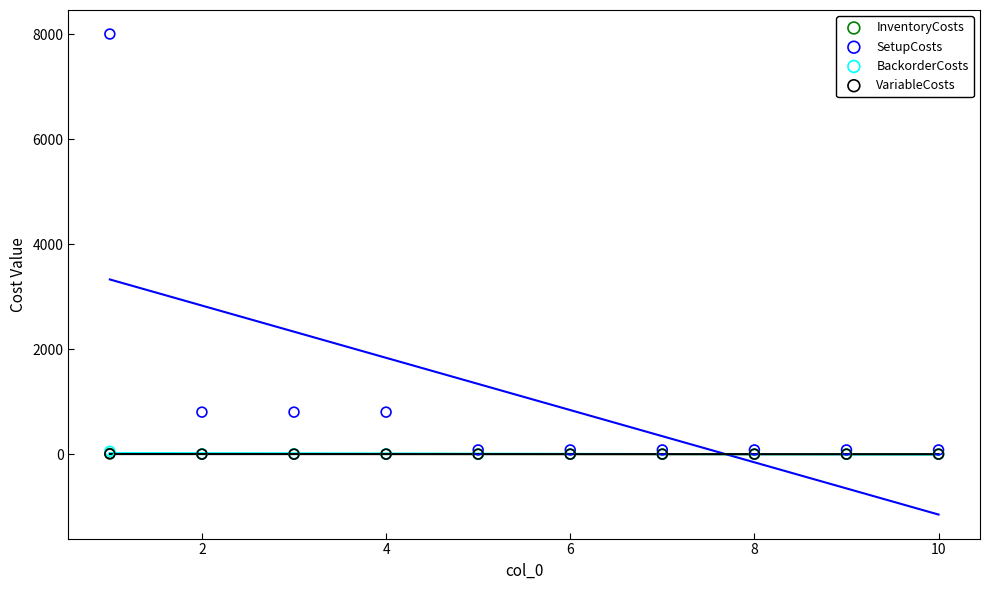

What are all the series names shown in the legend?

InventoryCosts, SetupCosts, BackorderCosts, VariableCosts